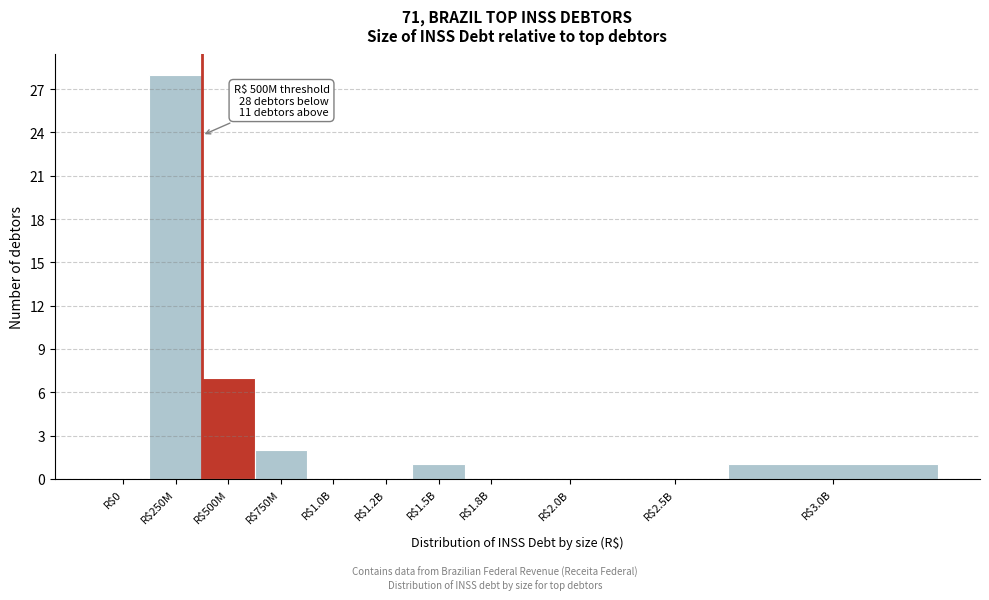

What is the sum of all values?

39